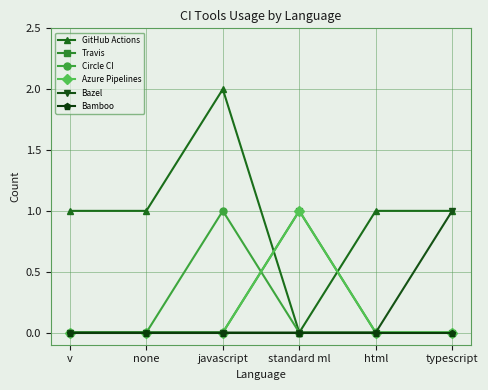

Reading left to right, extract all data points from this chart.

GitHub Actions: v=1	none=1	javascript=2	standard ml=0	html=1	typescript=1
Travis: v=0	none=0	javascript=0	standard ml=1	html=0	typescript=0
Circle CI: v=0	none=0	javascript=1	standard ml=0	html=0	typescript=0
Azure Pipelines: v=0	none=0	javascript=0	standard ml=1	html=0	typescript=0
Bazel: v=0	none=0	javascript=0	standard ml=0	html=0	typescript=1
Bamboo: v=0	none=0	javascript=0	standard ml=0	html=0	typescript=0